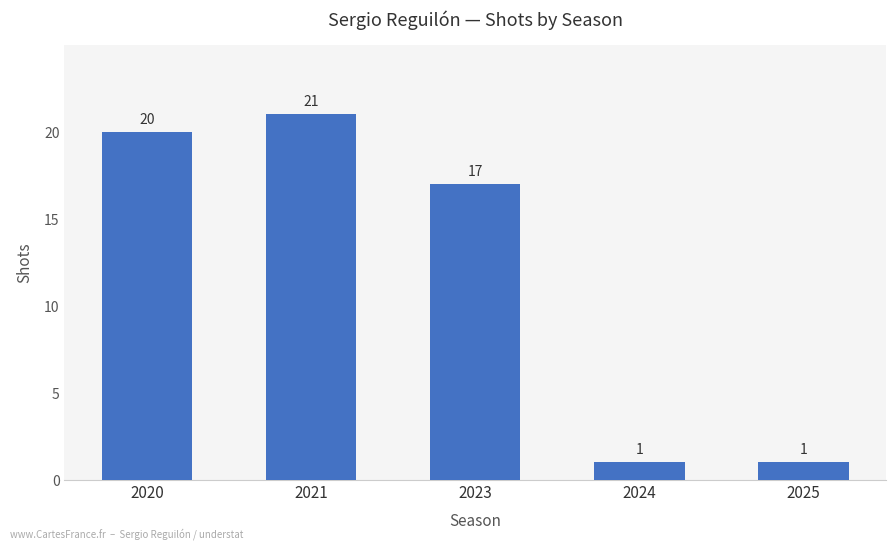

What is the sum of all values?

60